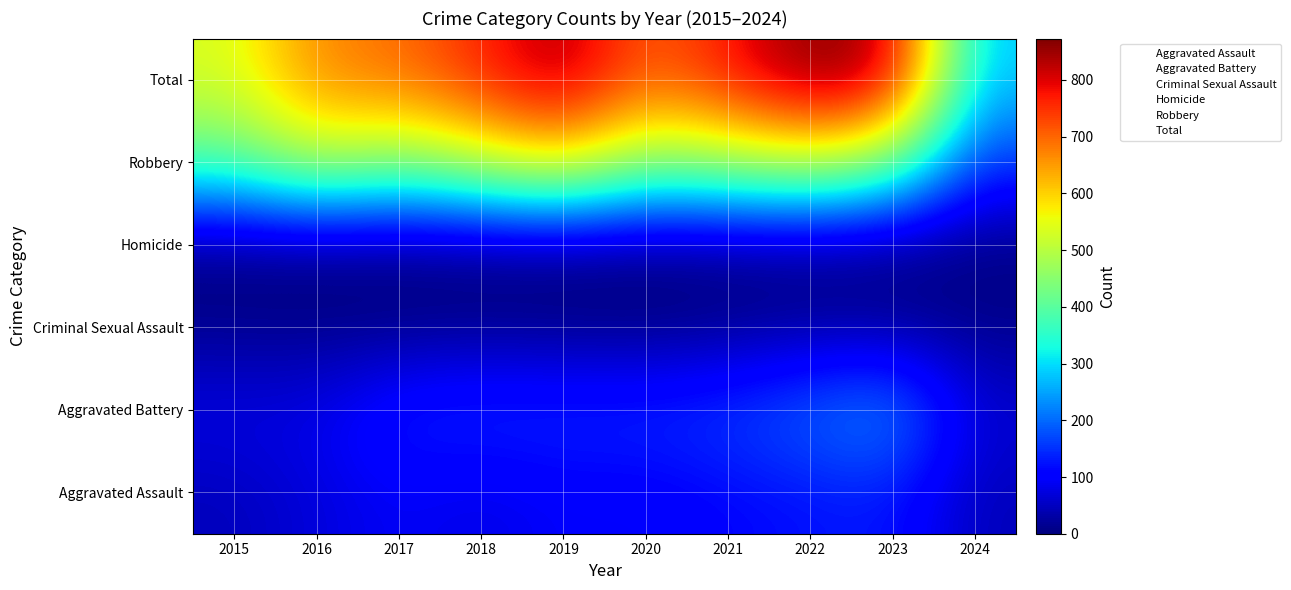

The value of Aggravated Battery at 2017 is 1. True or false?

False